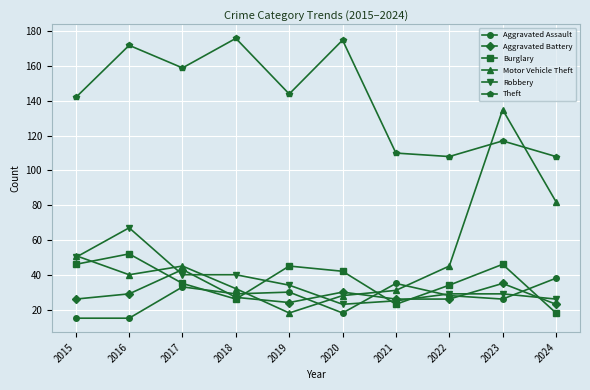

At which category does Aggravated Battery reach its first local valley?

2019